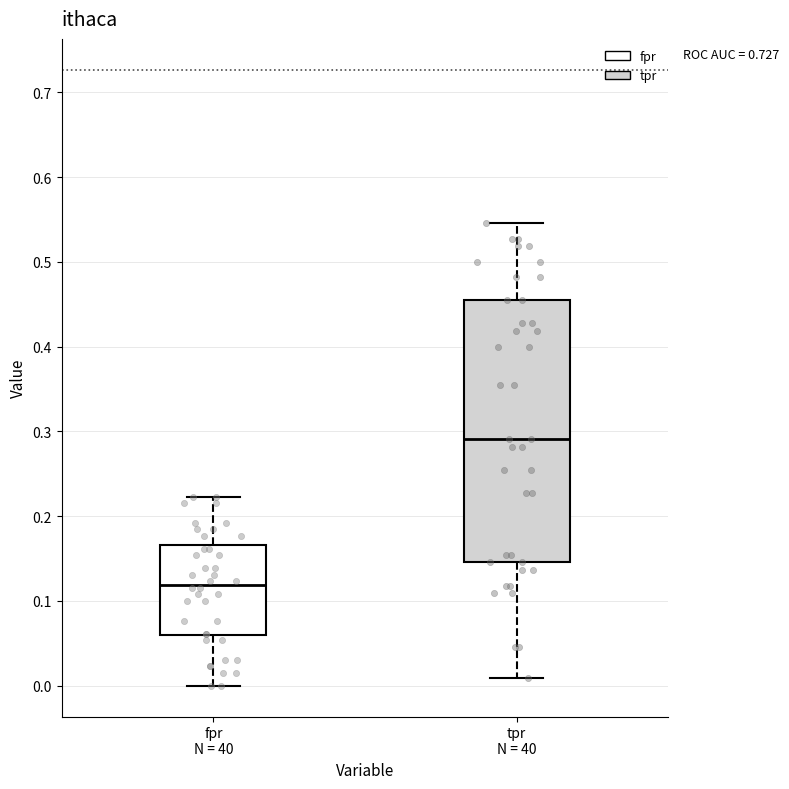

Reading left to right, read every box against the y-axis: the position of its median line, the range the box covers, and the ends of its whiskers. The values are not printed on the chart, so give them approximately, as read against the axis.

fpr N = 40: median 0.12, box 0.06 to 0.17, whiskers 0.00 to 0.22
tpr N = 40: median 0.29, box 0.15 to 0.45, whiskers 0.01 to 0.55